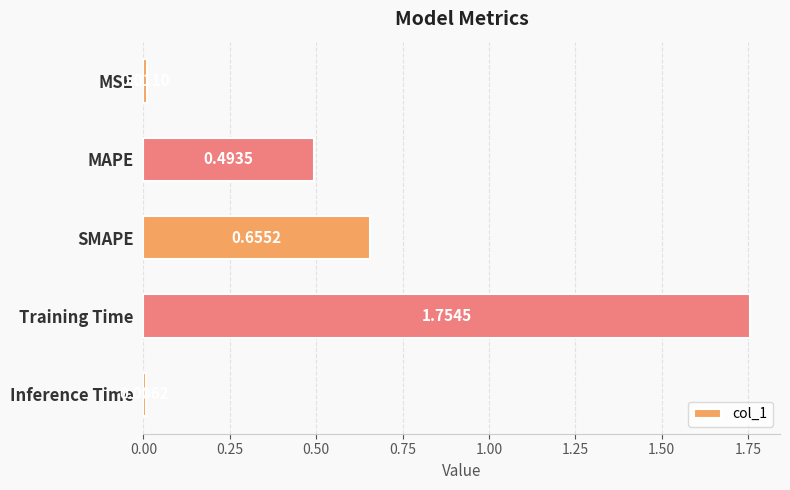

Which label corresponds to the largest value in the chart?

Training Time